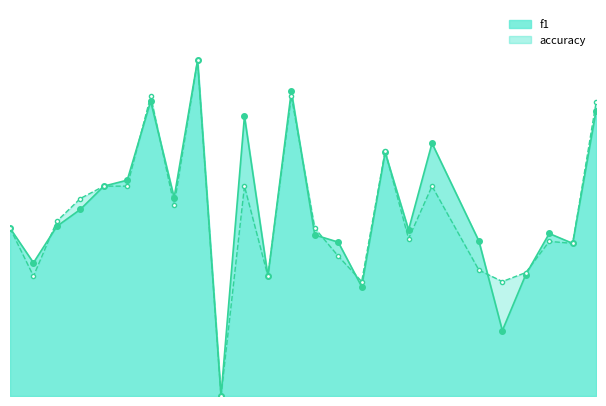

Is it true that f1 equals 0.4 at 16?

False